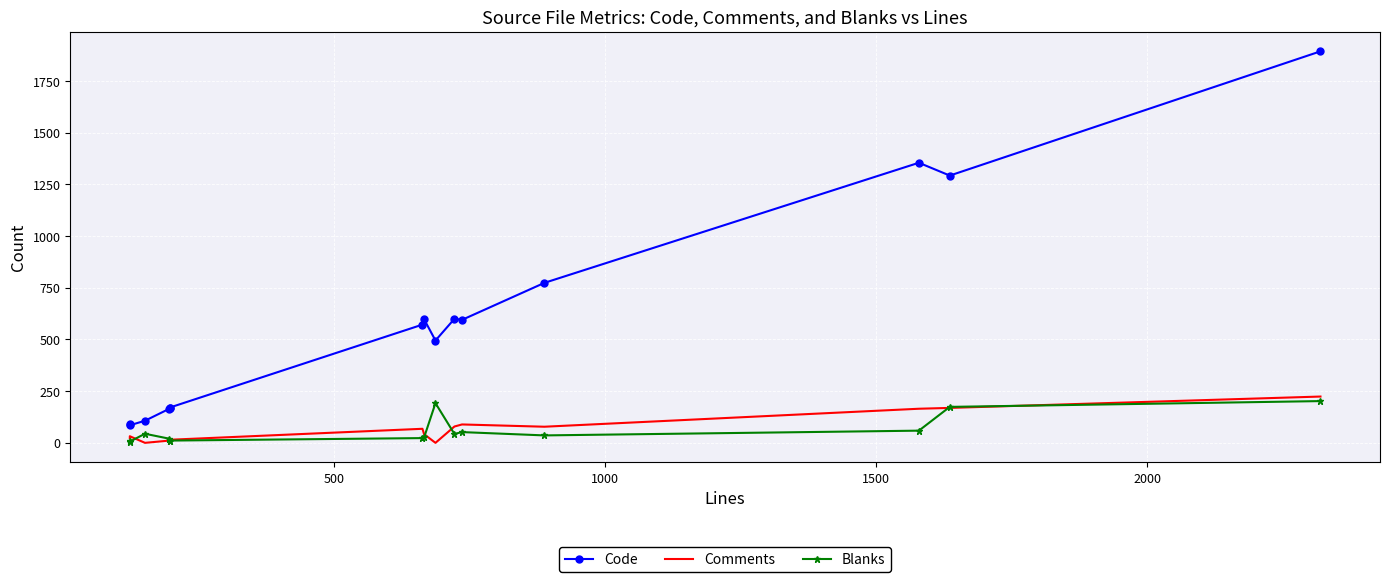

At how many categories does at least one series exceed 900?

3